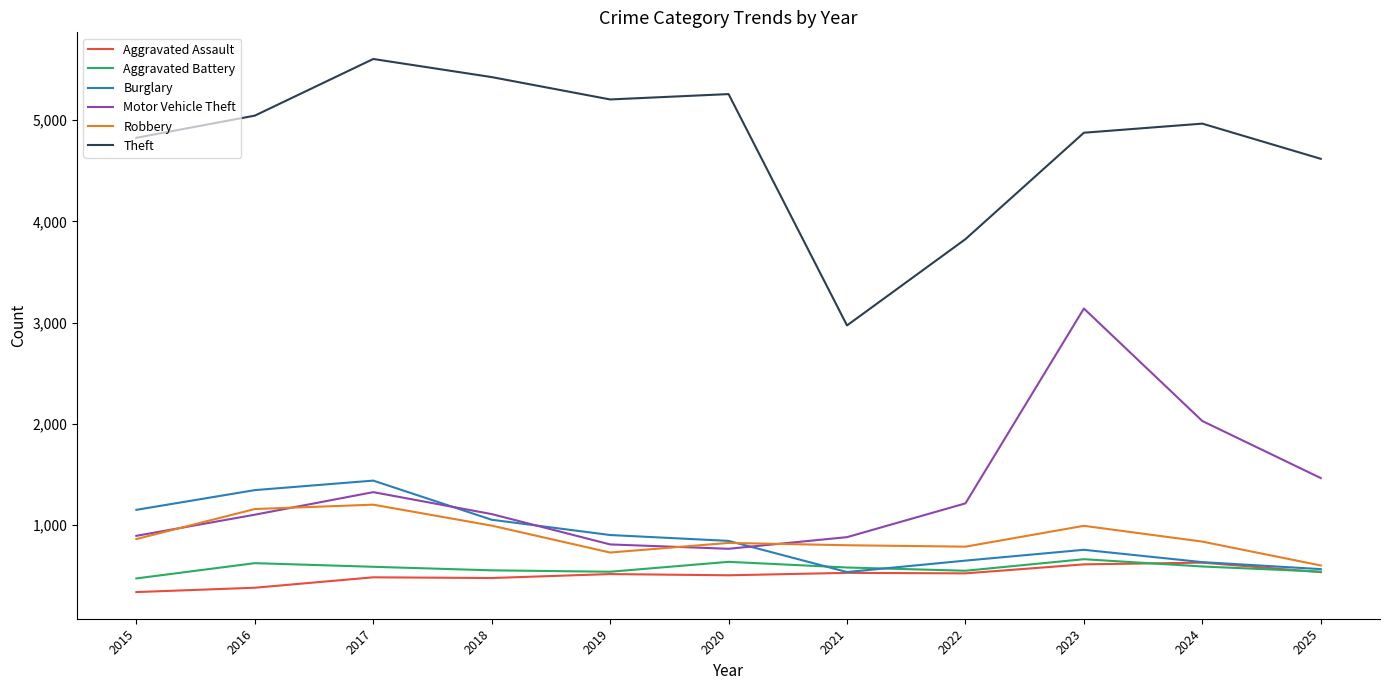

The Theft series shows 2847 at 2025. True or false?

False